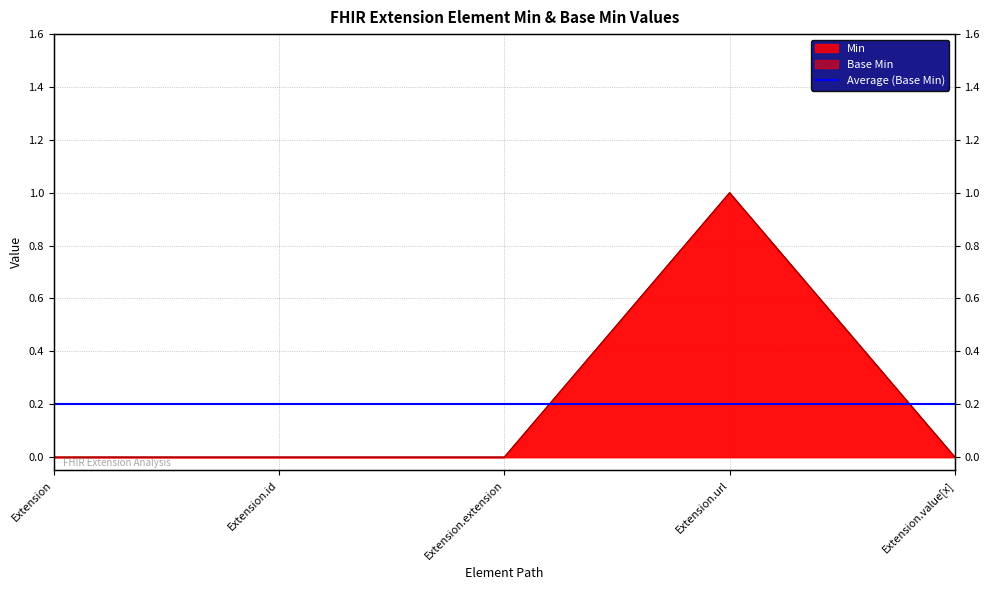

Which series has the largest total across all categories?

Base Min